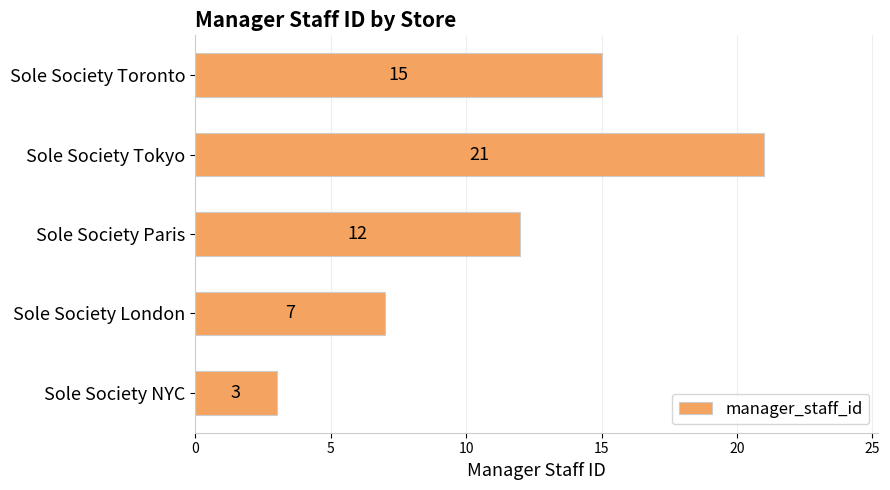

What is the average value?

12